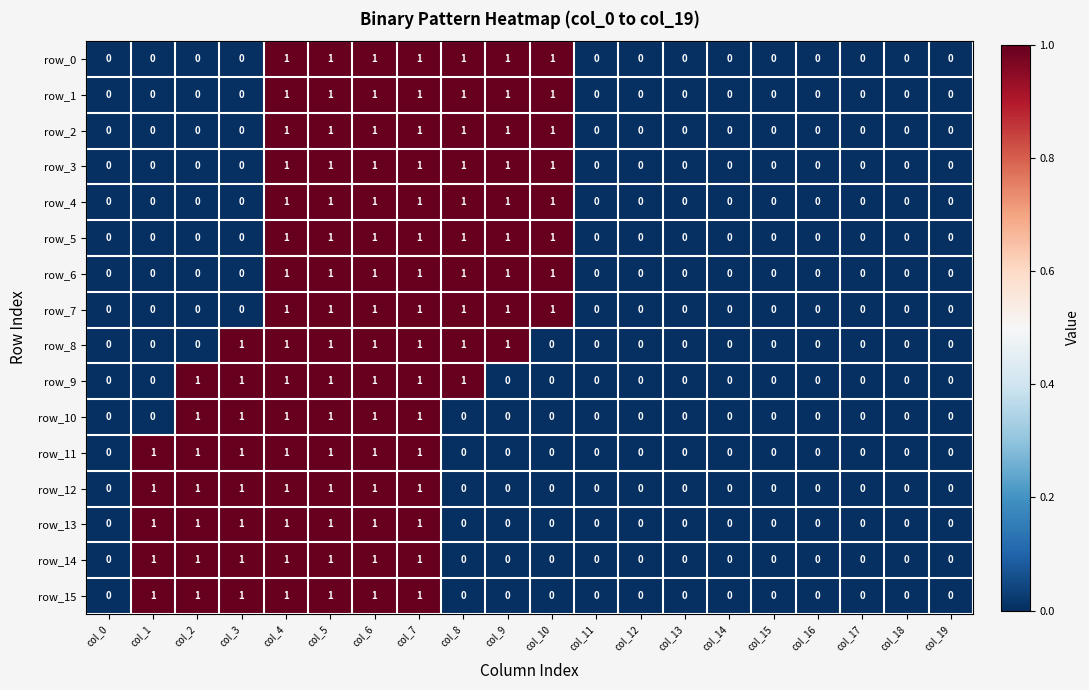

Is the value of row_10 at col_6 greater than the value of row_2 at col_11?

Yes